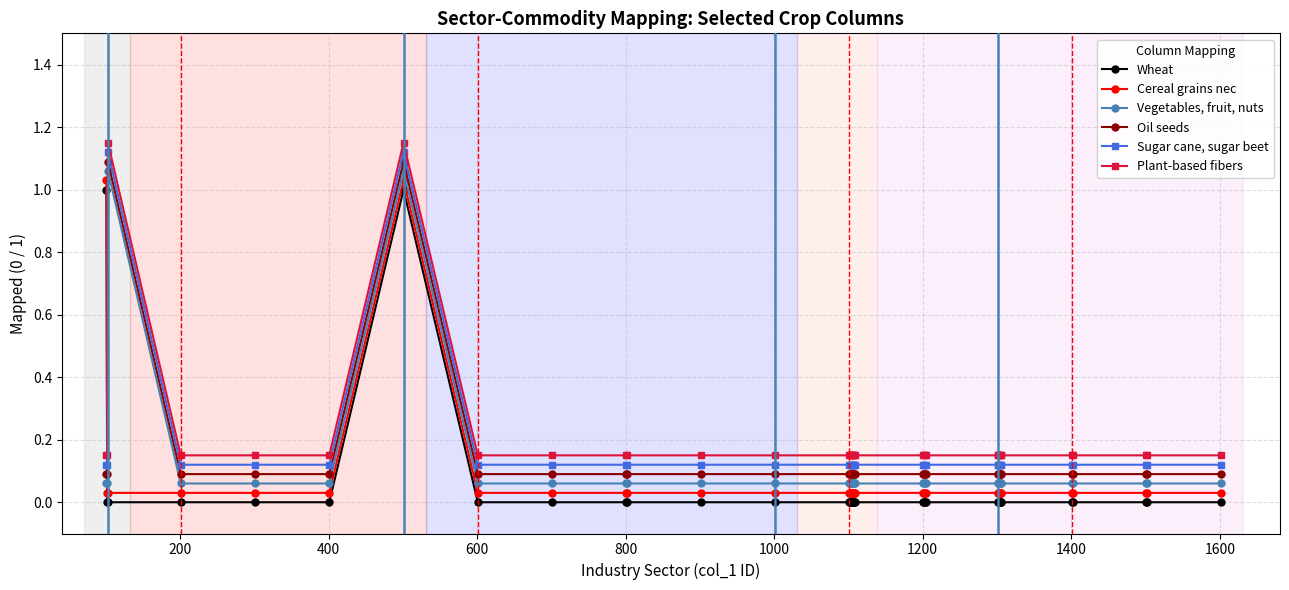

Rank the series by their average value, from lowest to highest.

Wheat, Cereal grains nec, Vegetables, fruit, nuts, Oil seeds, Sugar cane, sugar beet, Plant-based fibers